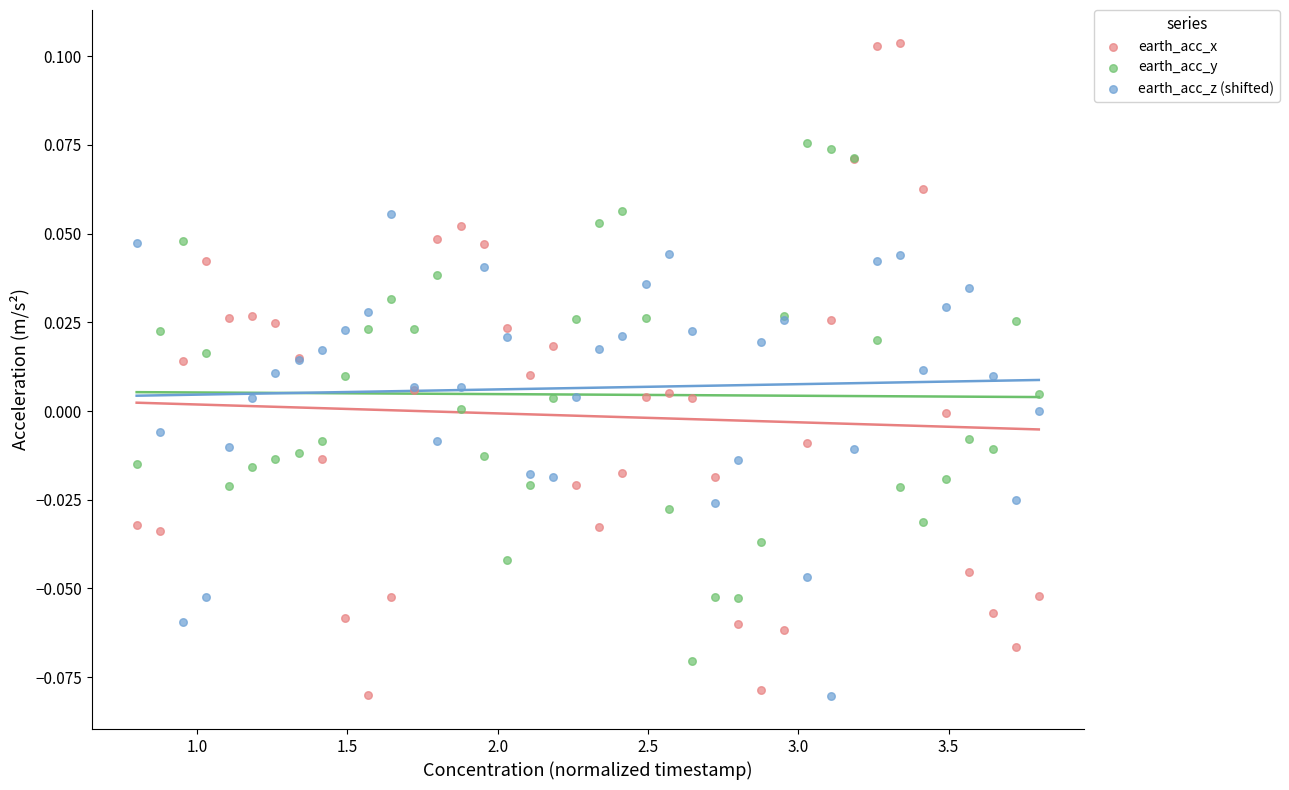

Which series contains the highest Y value?

earth_acc_x